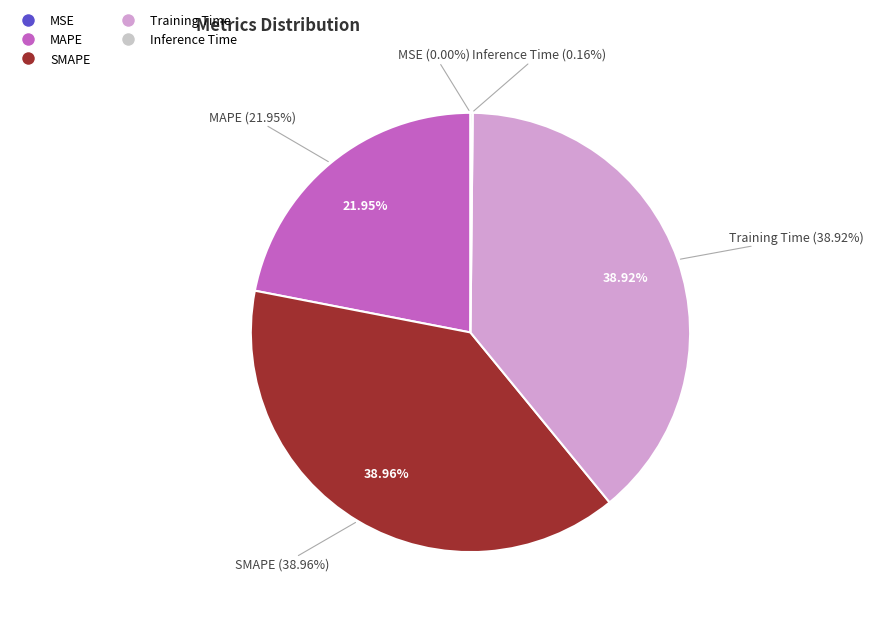

To the nearest percent, what percentage of the pie is Training Time?

39%